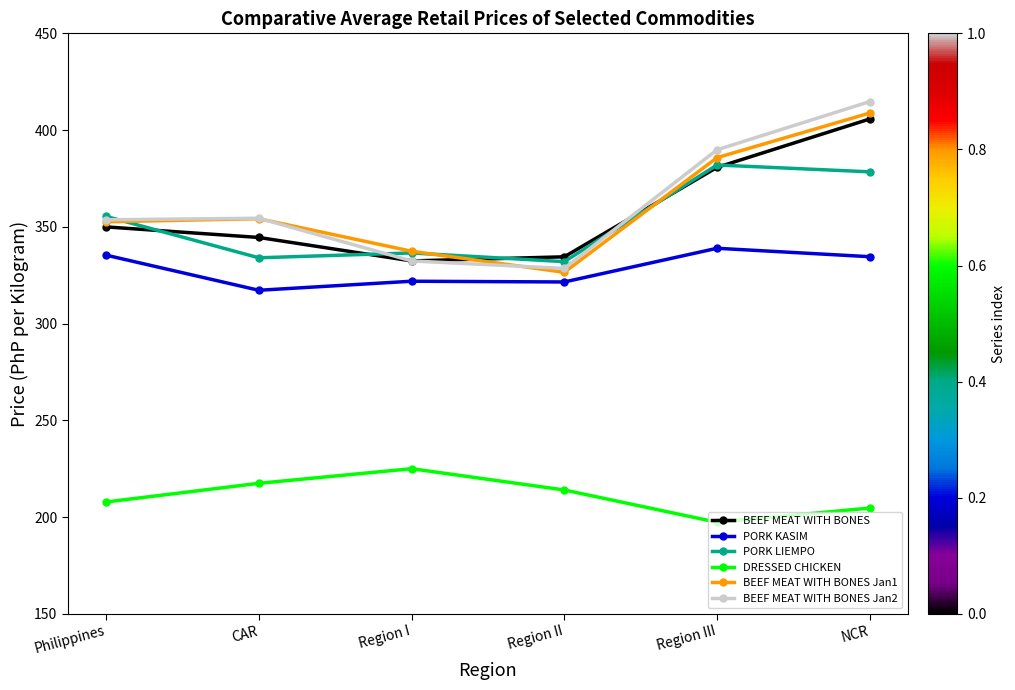

What position from the right is CAR?

5